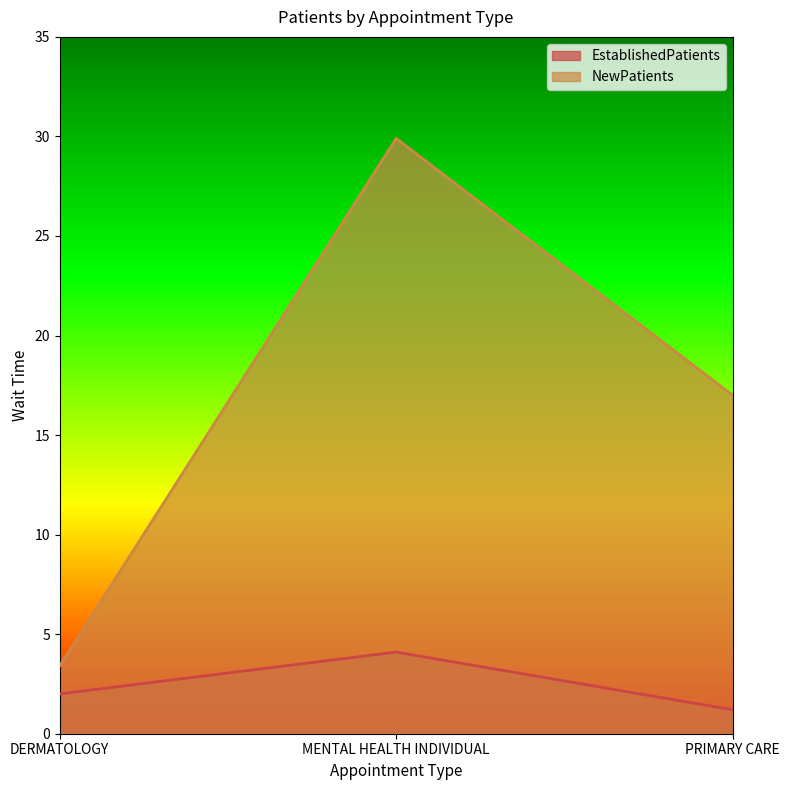

What is the value of the NewPatients point at the 1st from the left?

3.4